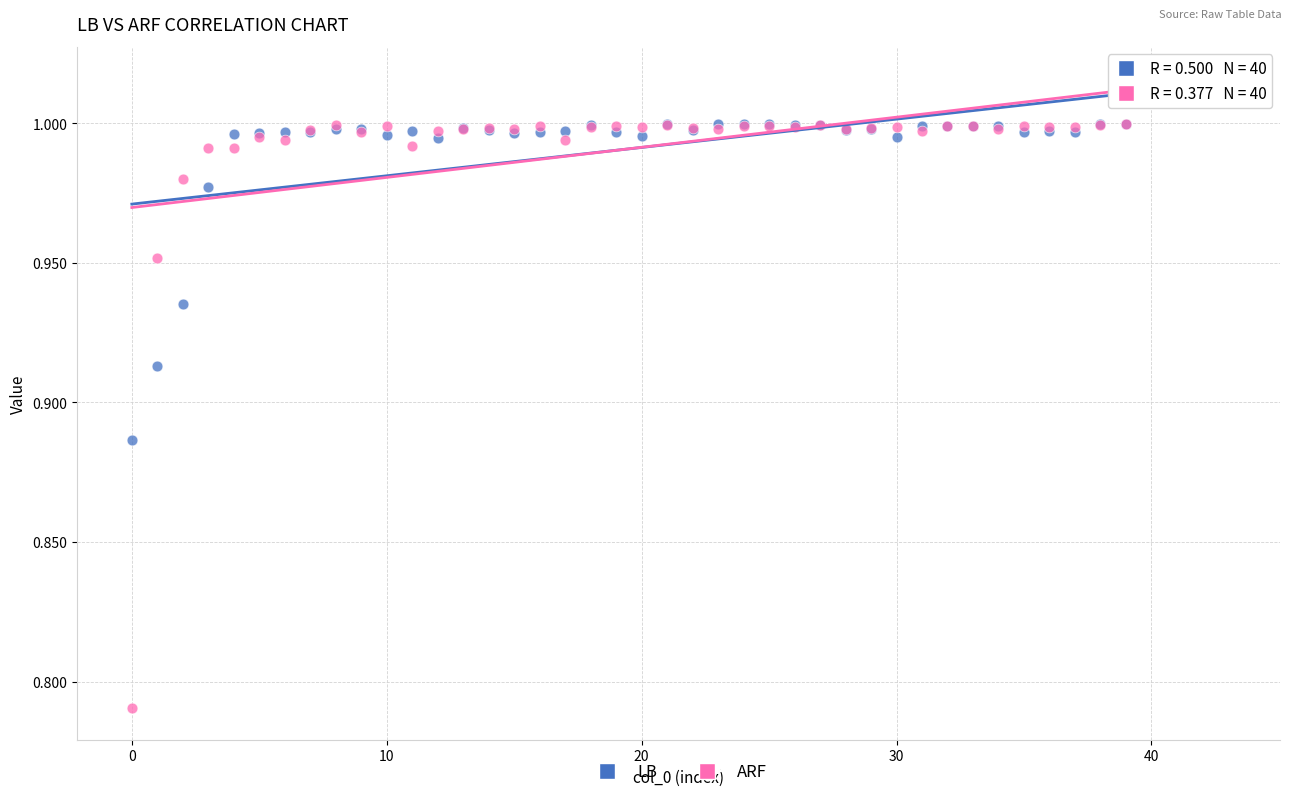

Which series contains the lowest Y value?

ARF